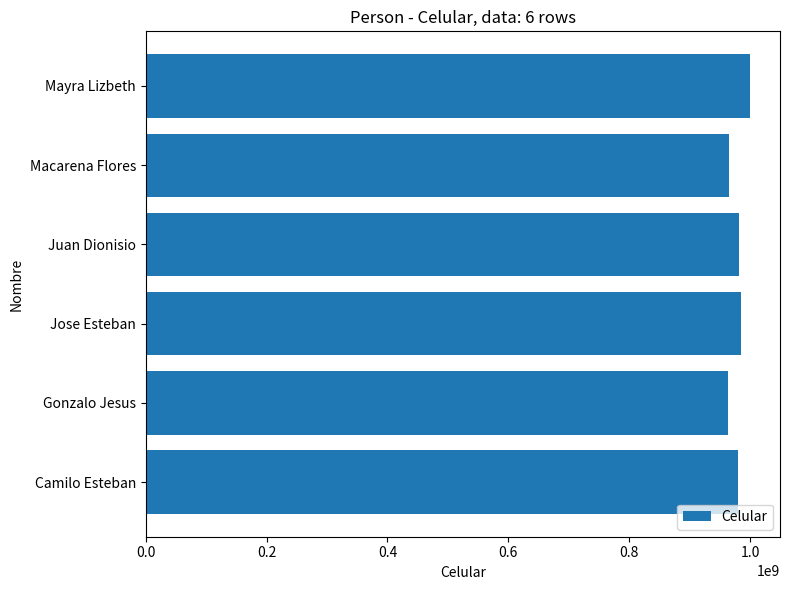

What is the change in value from Gonzalo Jesus to Jose Esteban?

+21685900